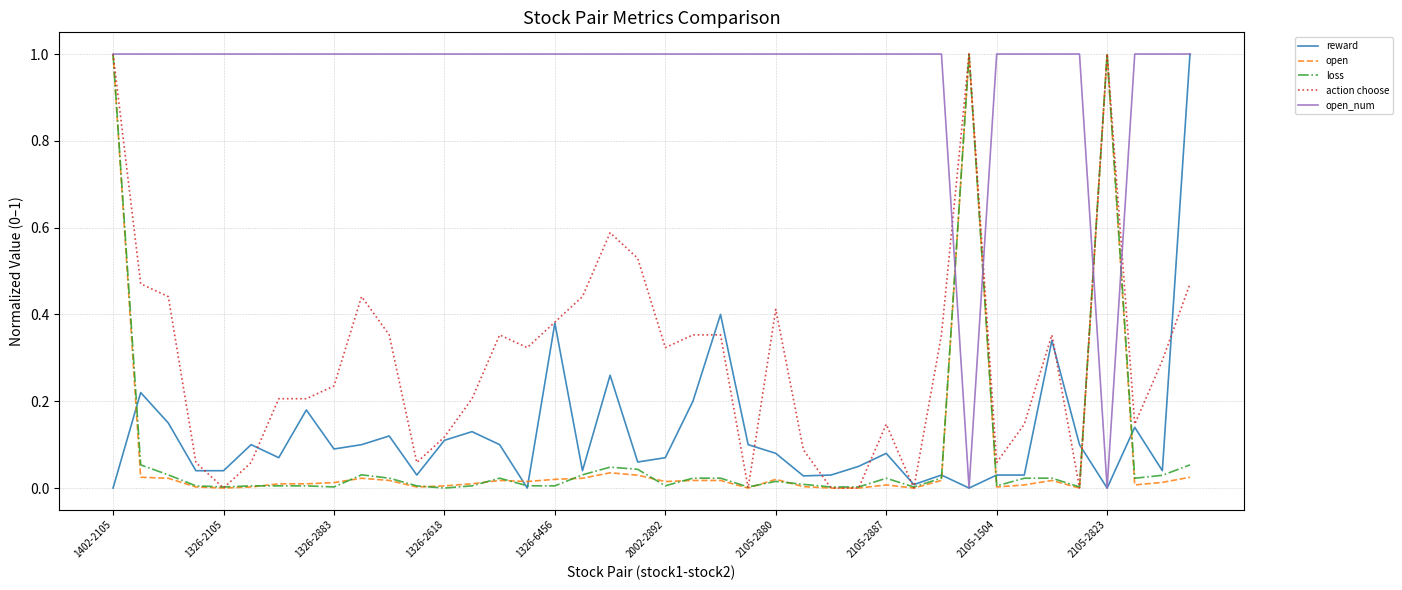

What is the maximum value shown in the chart?

1.0